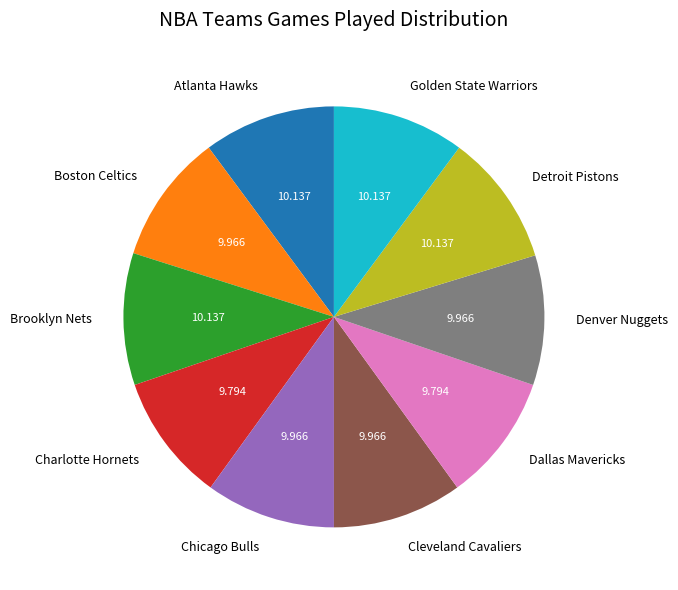

Does any single category account for the majority?

No